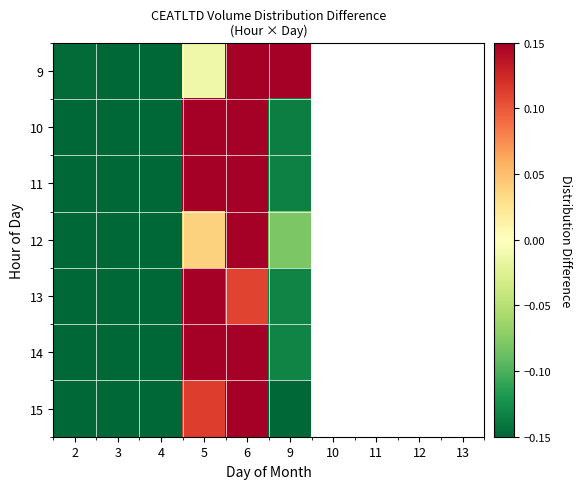

The 13 series shows -0.0 at 9. True or false?

False